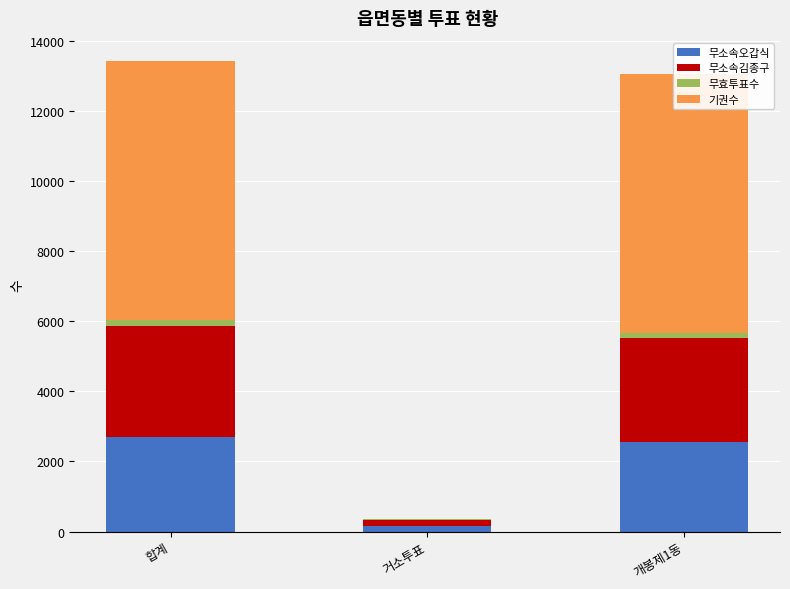

Are the bars horizontal?

No